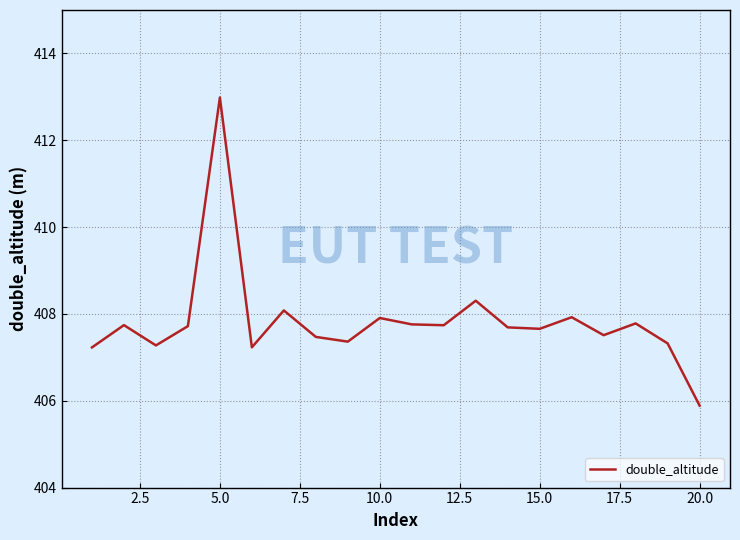

What is the difference between the maximum and minimum values?

7.1